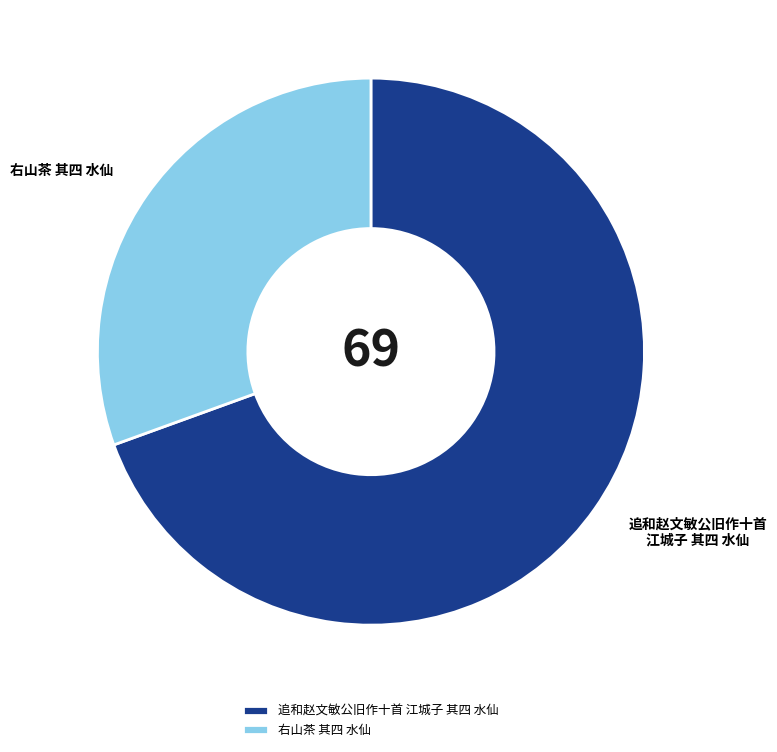

Count the number of slices in the pie.

2